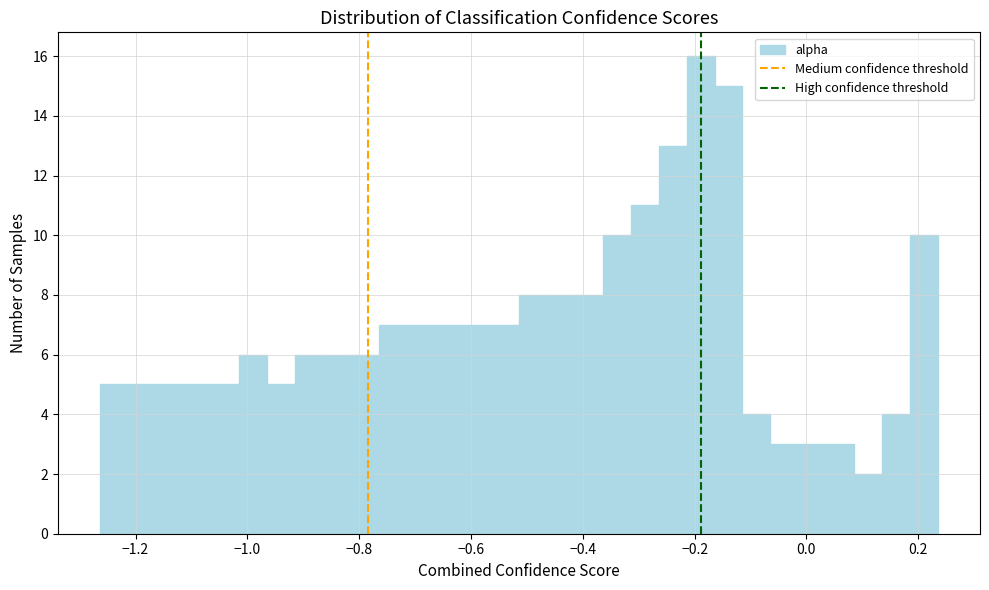

Read against the x-axis, roughly where is the centre of the tallest bar?

-0.18